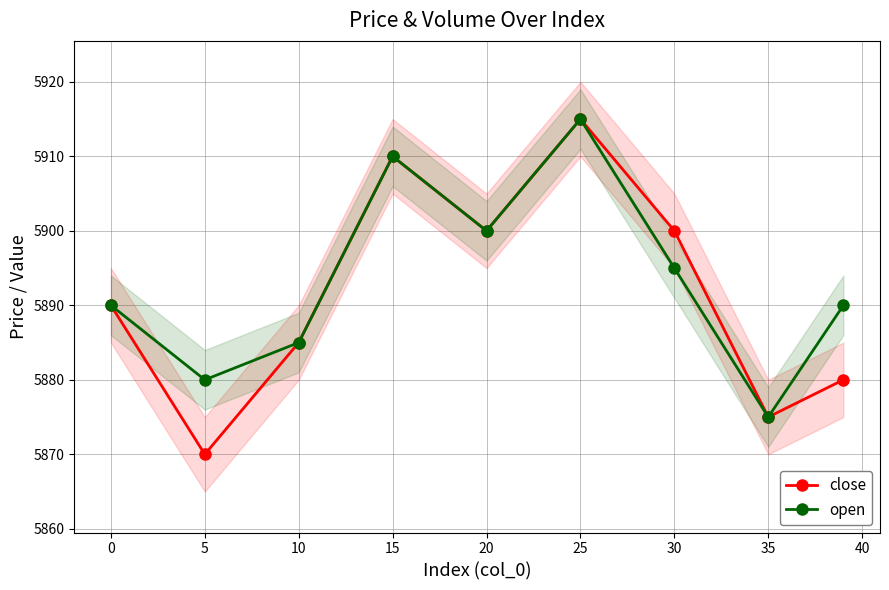

In open, how many points are higher than both neighbors (excluding endpoints)?

2